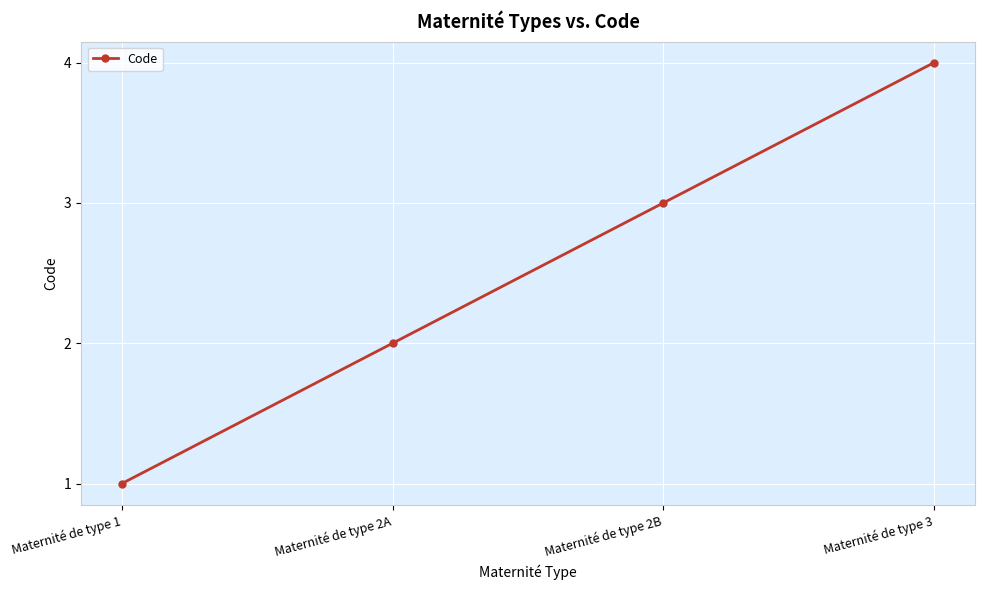

Between Maternité de type 1 and Maternité de type 2A, which is larger?

Maternité de type 2A